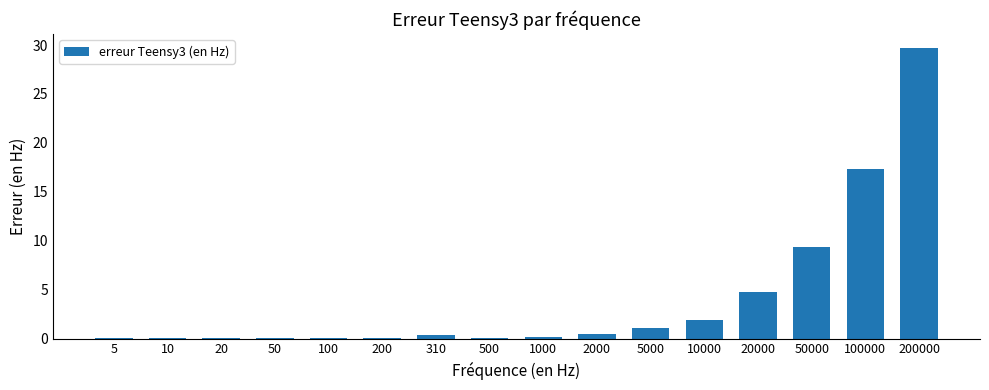

At which label is the value closest to 14?

100000